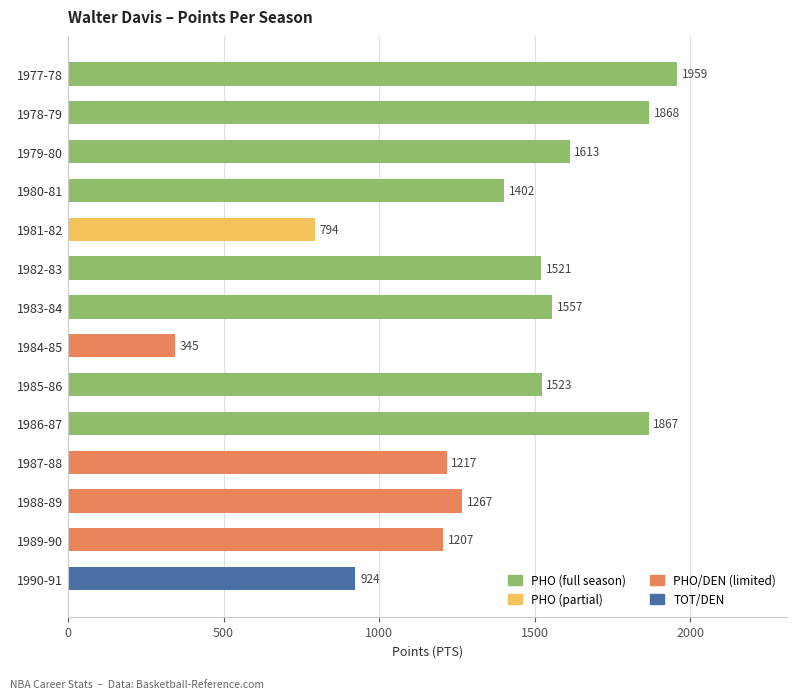

Reading bottom to top, list all the values displayed in this chart.

924	1207	1267	1217	1867	1523	345	1557	1521	794	1402	1613	1868	1959